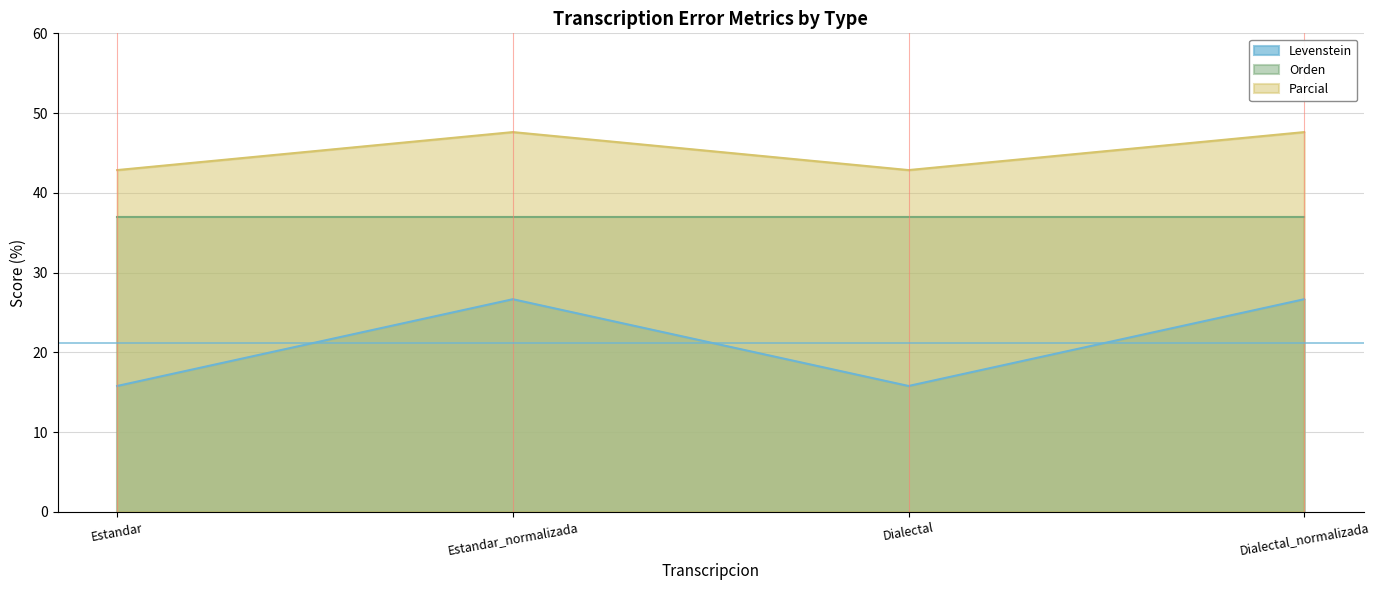

What is the label of the 4th point from the right?

Estandar